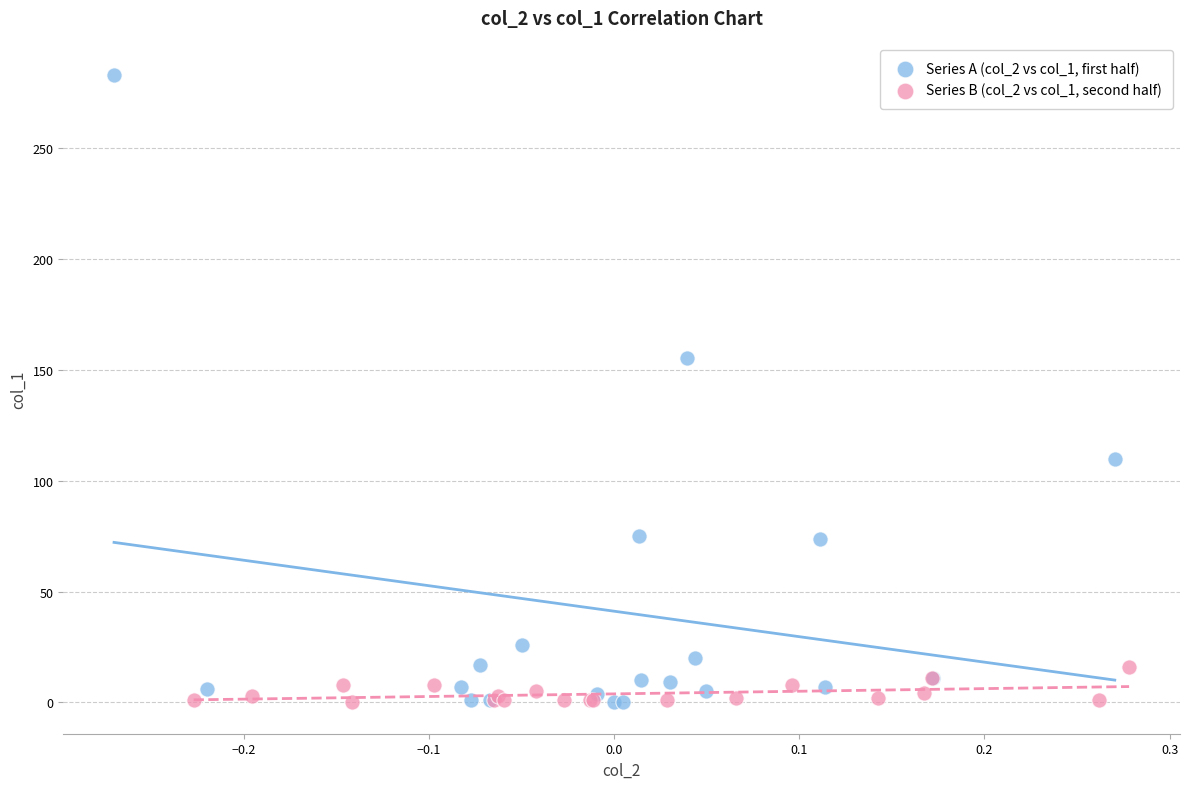

Which series has the widest spread of Y values?

Series A (col_2 vs col_1, first half)